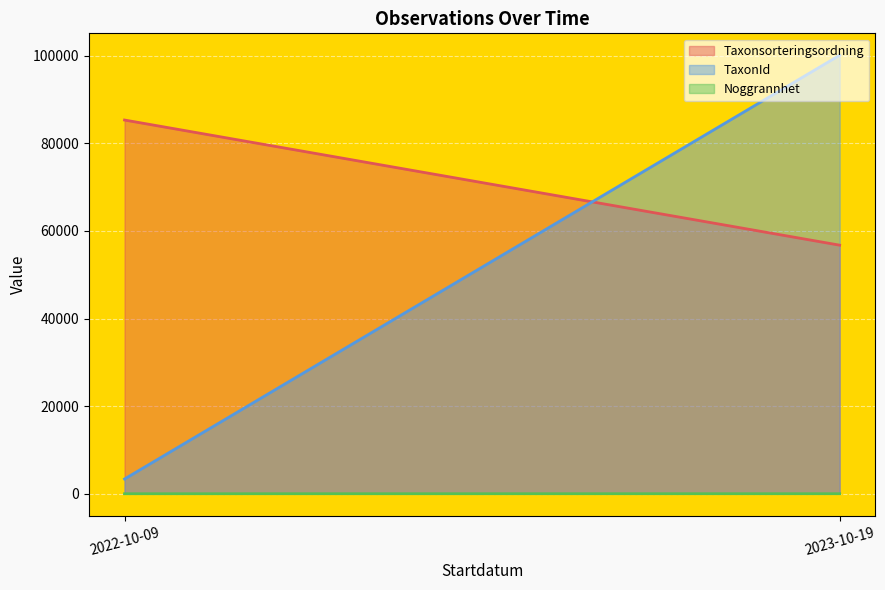

What is the average value of the Noggrannhet series?

9